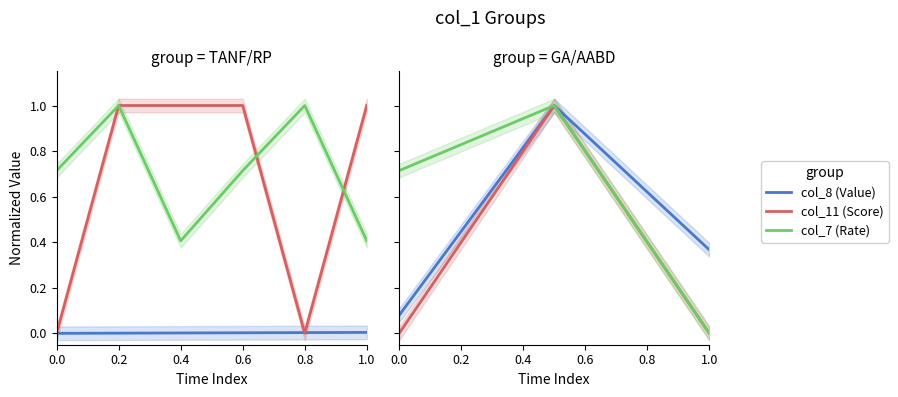

Which series has the largest range (max minus min)?

col_11 (Score)